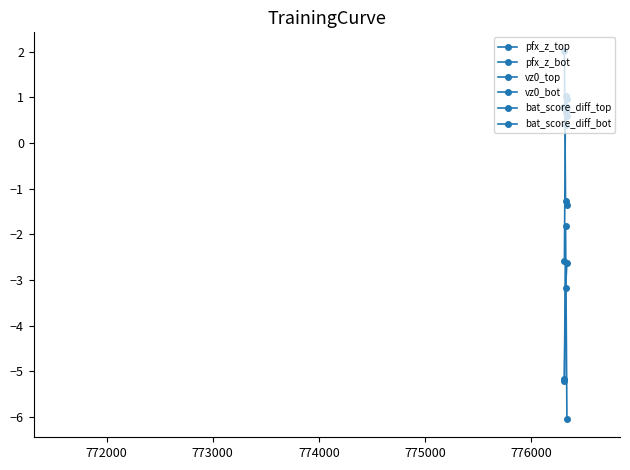

At how many categories does at least one series exceed -4?

3